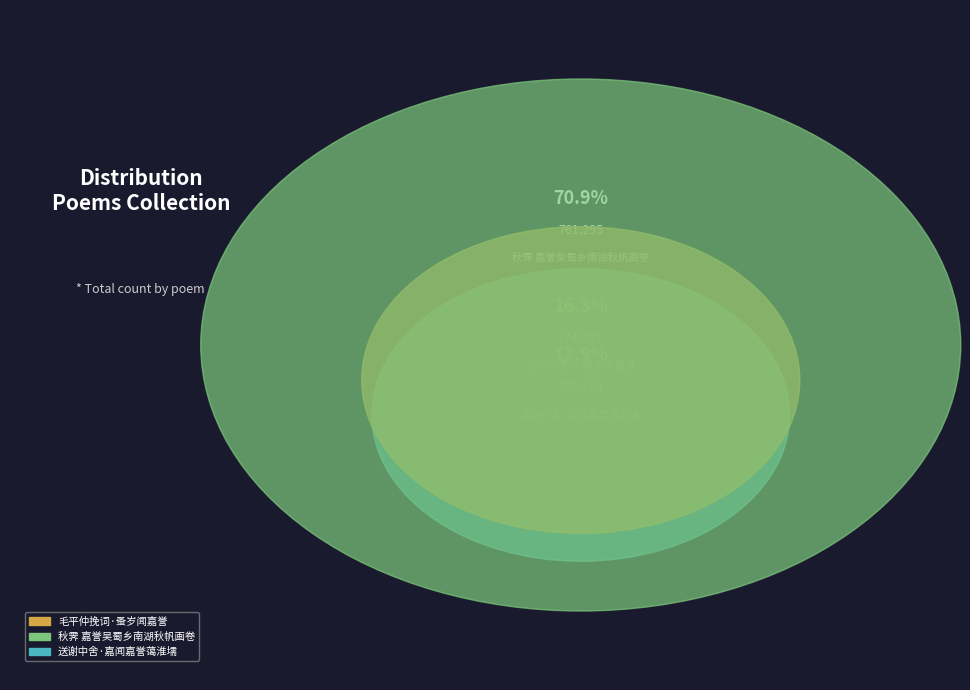

Which category has the smallest portion of the pie?

送谢中舍·嘉闻嘉誉蔼淮壖